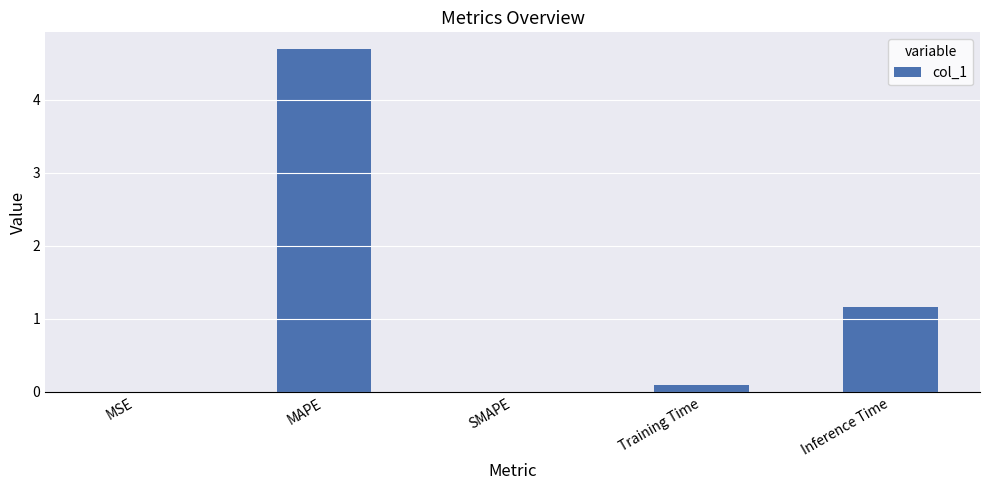

Where is the data nearest to the value 2?

Inference Time